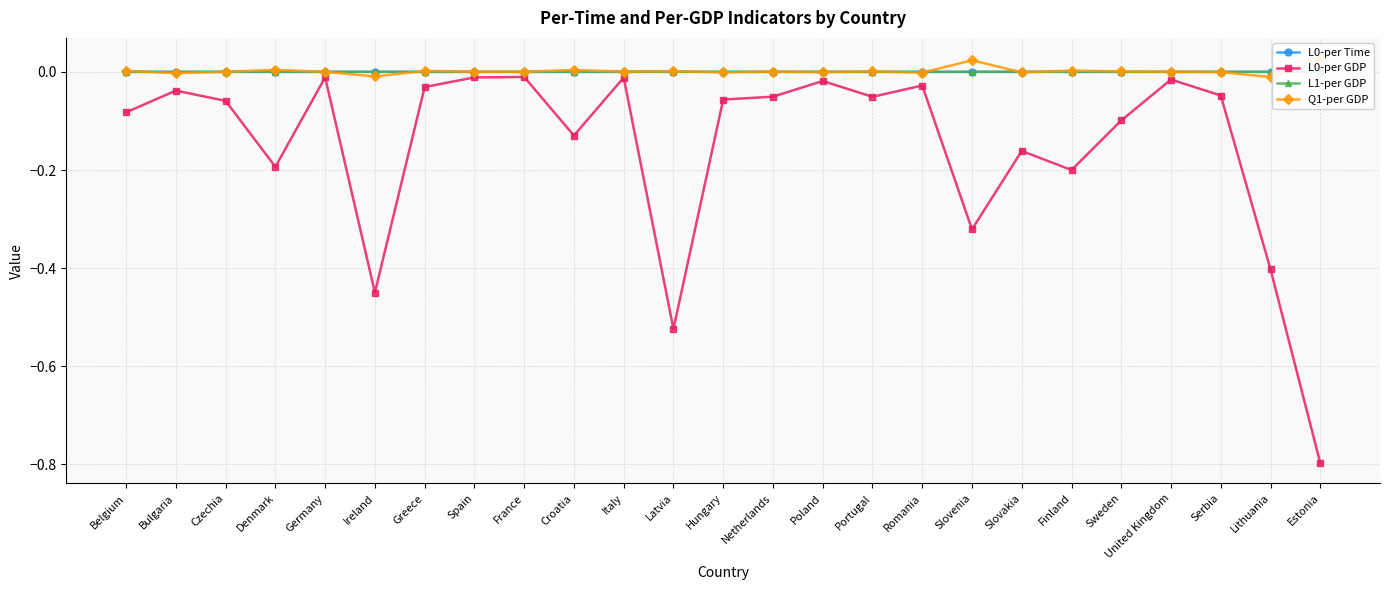

What is the smallest value displayed?

-0.8